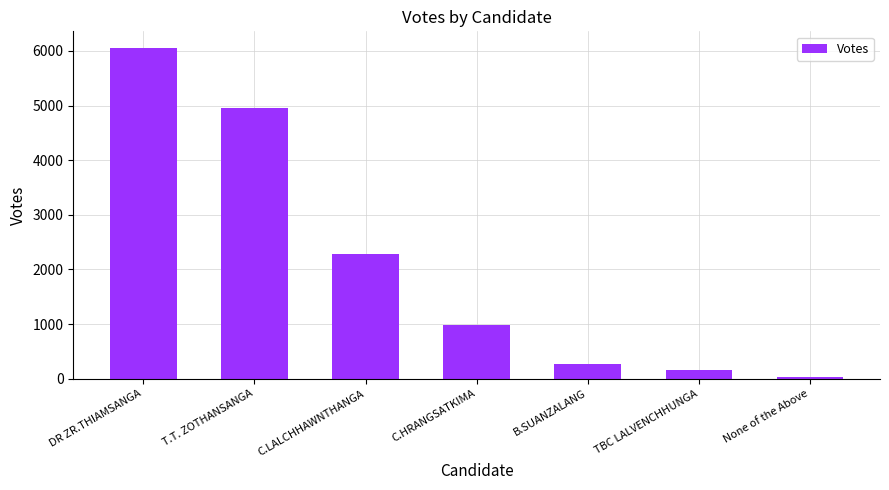

What is the difference between the maximum and minimum values?

6027